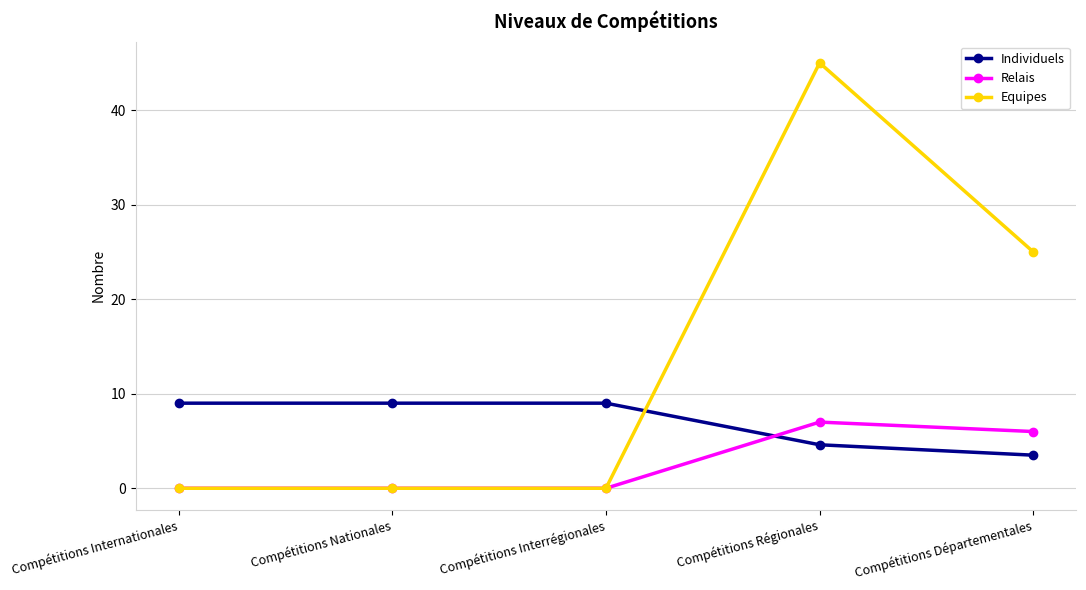

What is the difference between the highest and lowest values at Compétitions Interrégionales?

9.0